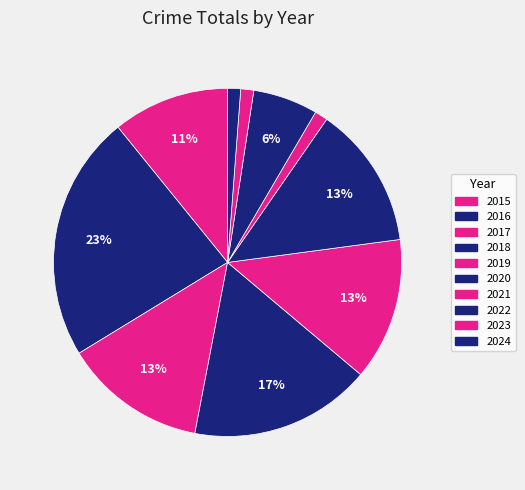

Count the number of slices in the pie.

10